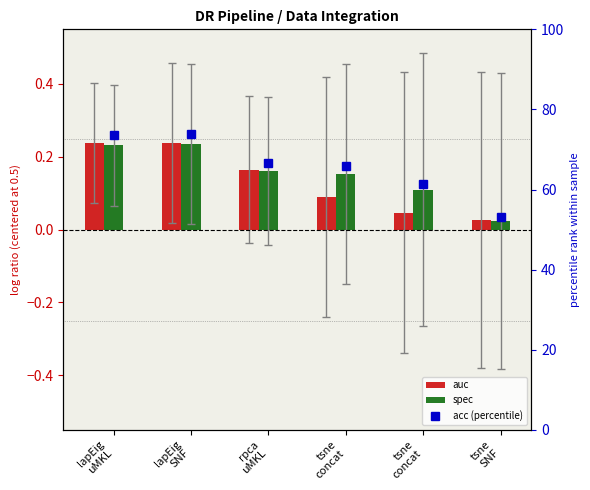

At which category is the sum across all series the highest?

lapEig
SNF